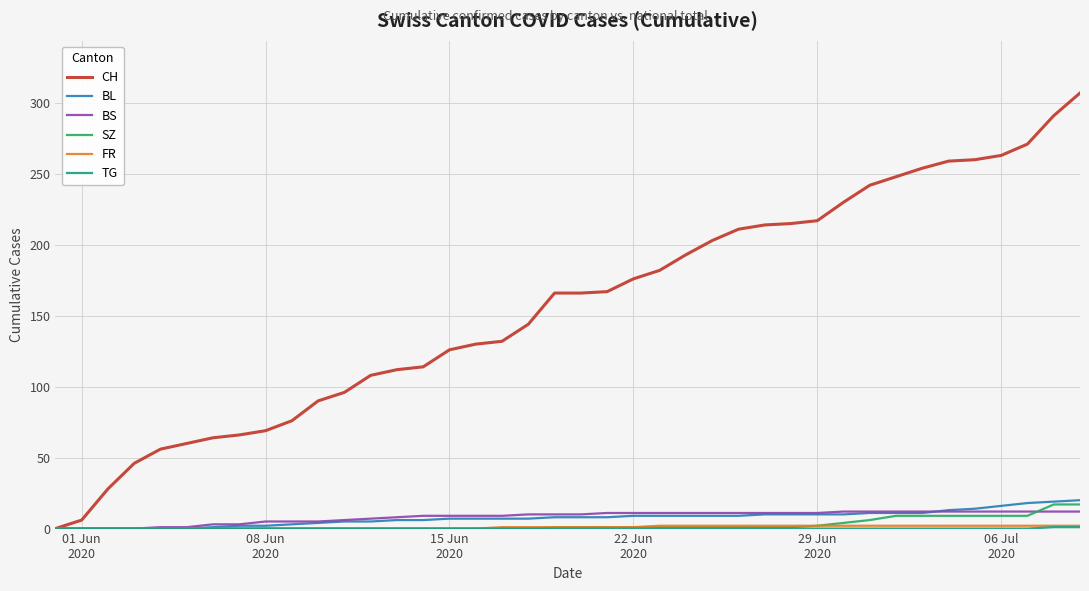

What is the difference between the maximum and second lowest values in the BS series?

12